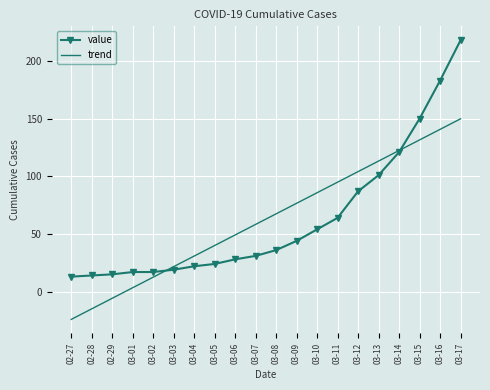

What is the spread (max minus min) of values at 03-17?

68.1